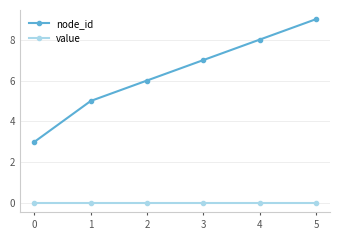

Reading left to right, what are all the values shown in this chart?

node_id: 3	5	6	7	8	9
value: 0	0	0	0	0	0